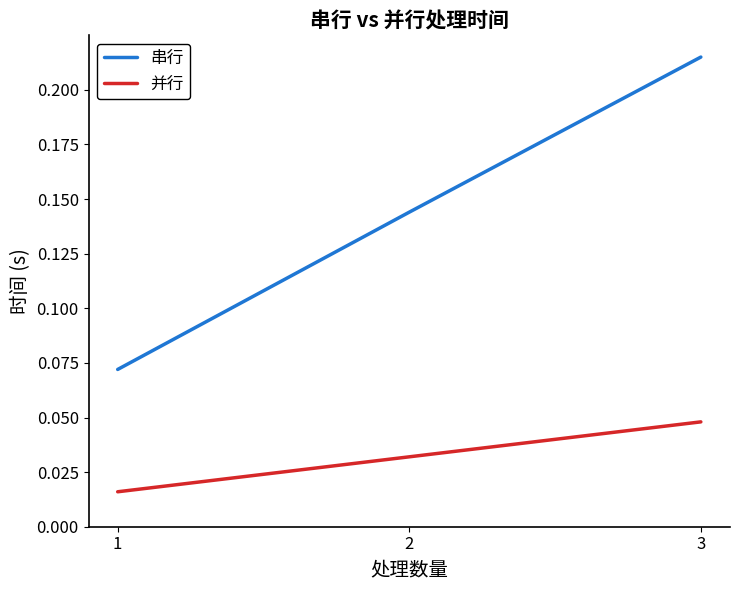

The 串行 series shows 0.2 at 2. True or false?

False